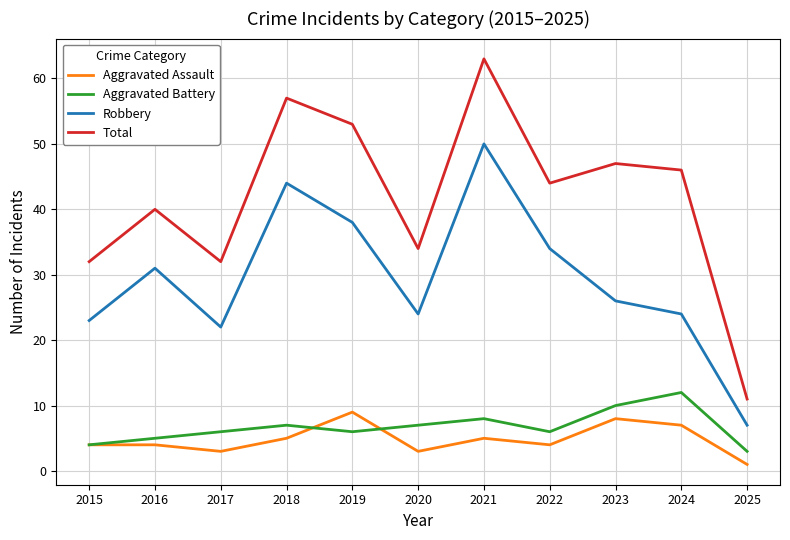

What is the spread (max minus min) of values at 2015?

28